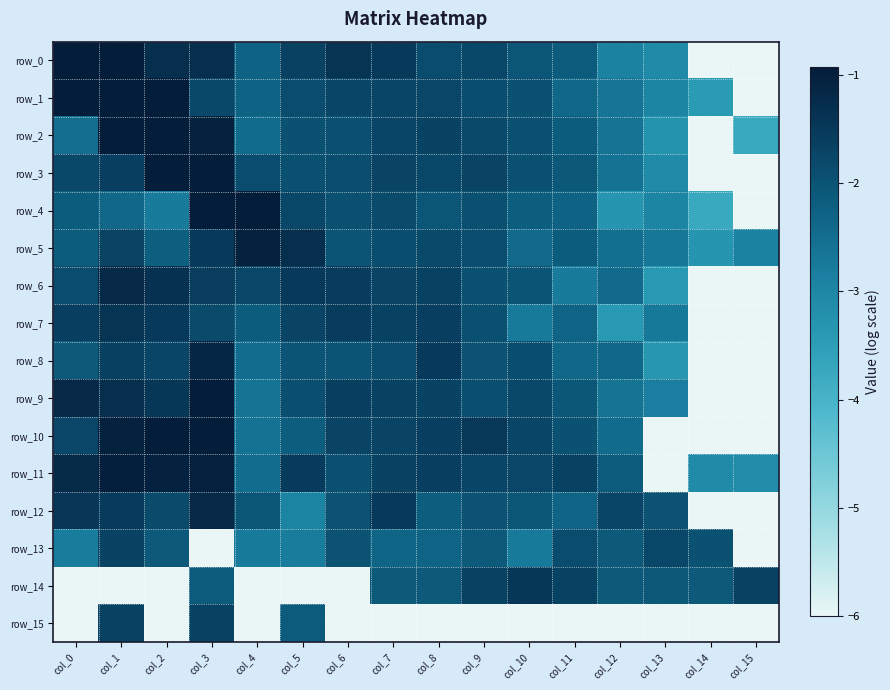

Which series has the widest spread of values?

row_2